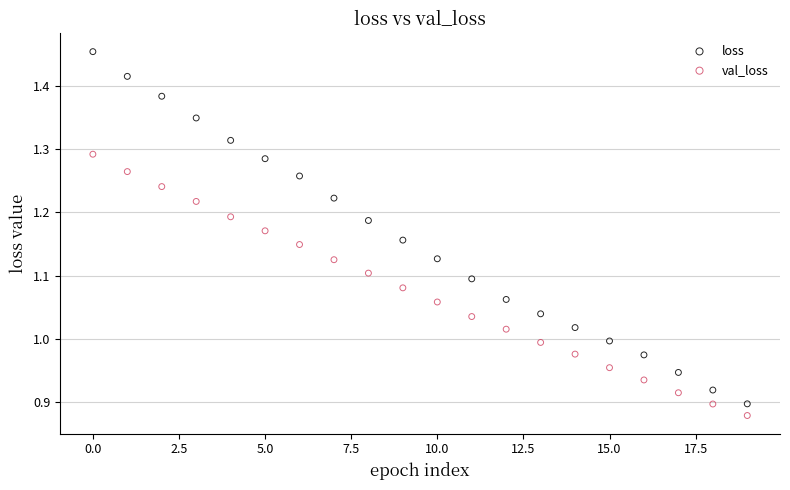

Which series reaches the maximum Y coordinate?

loss